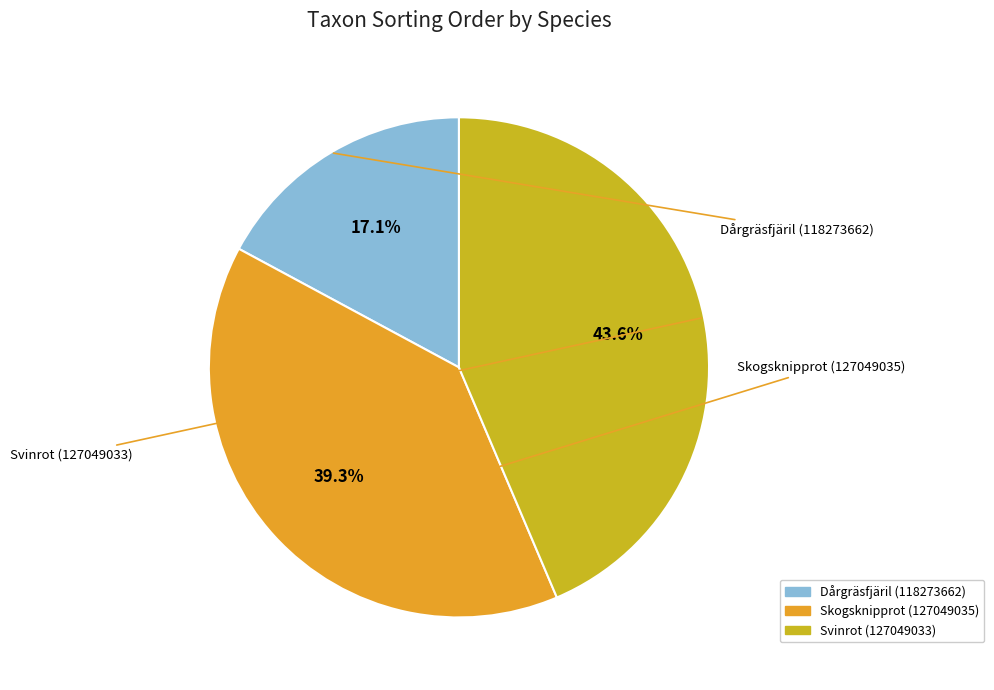

True or false: Skogsknipprot (127049035) accounts for 39% of the total.

True